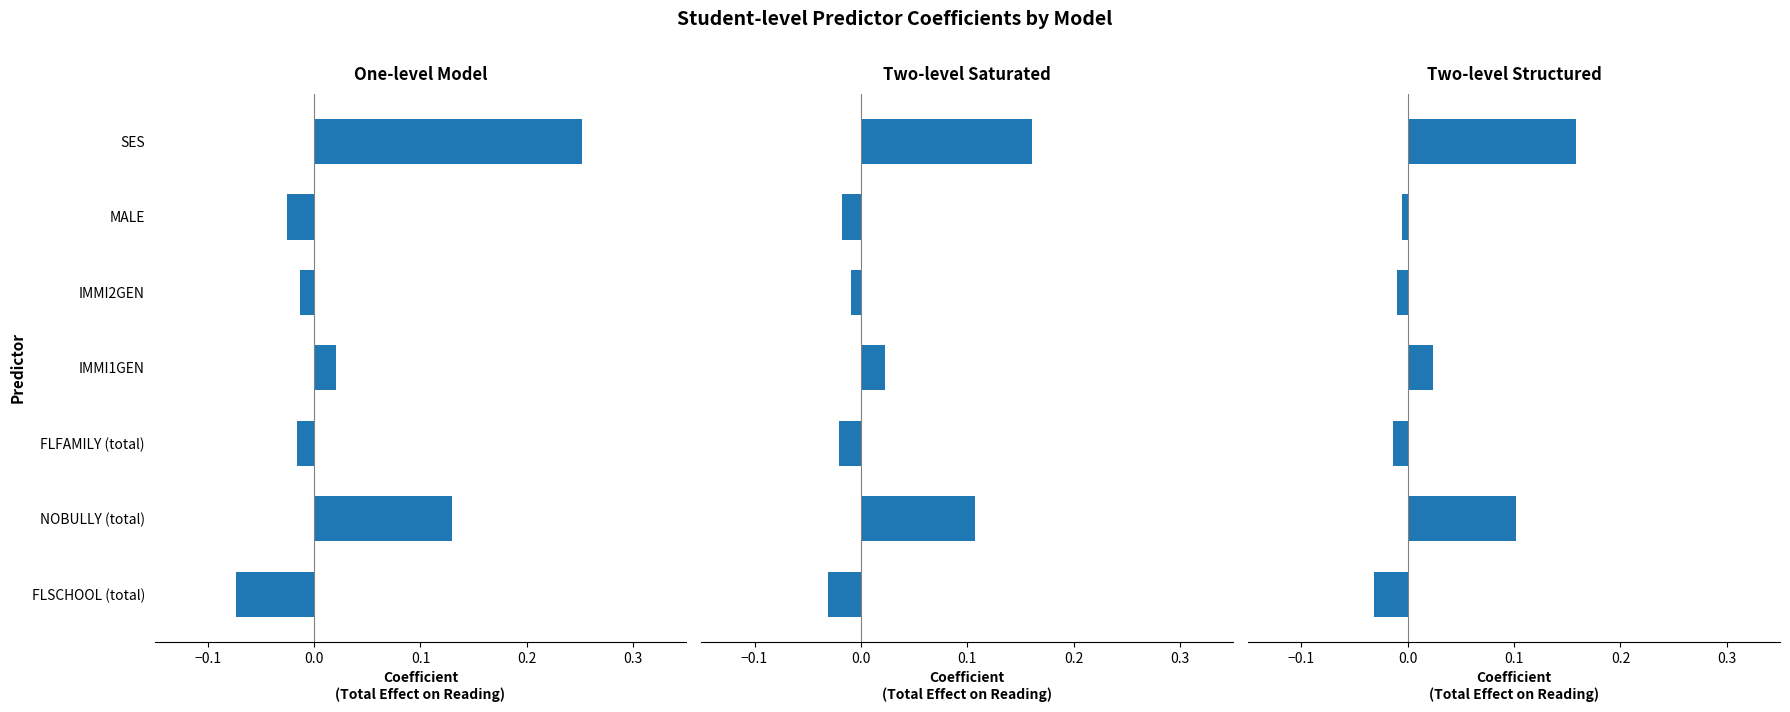

True or false: Two-level Structured has a value of 0.1 at NOBULLY (total).

True